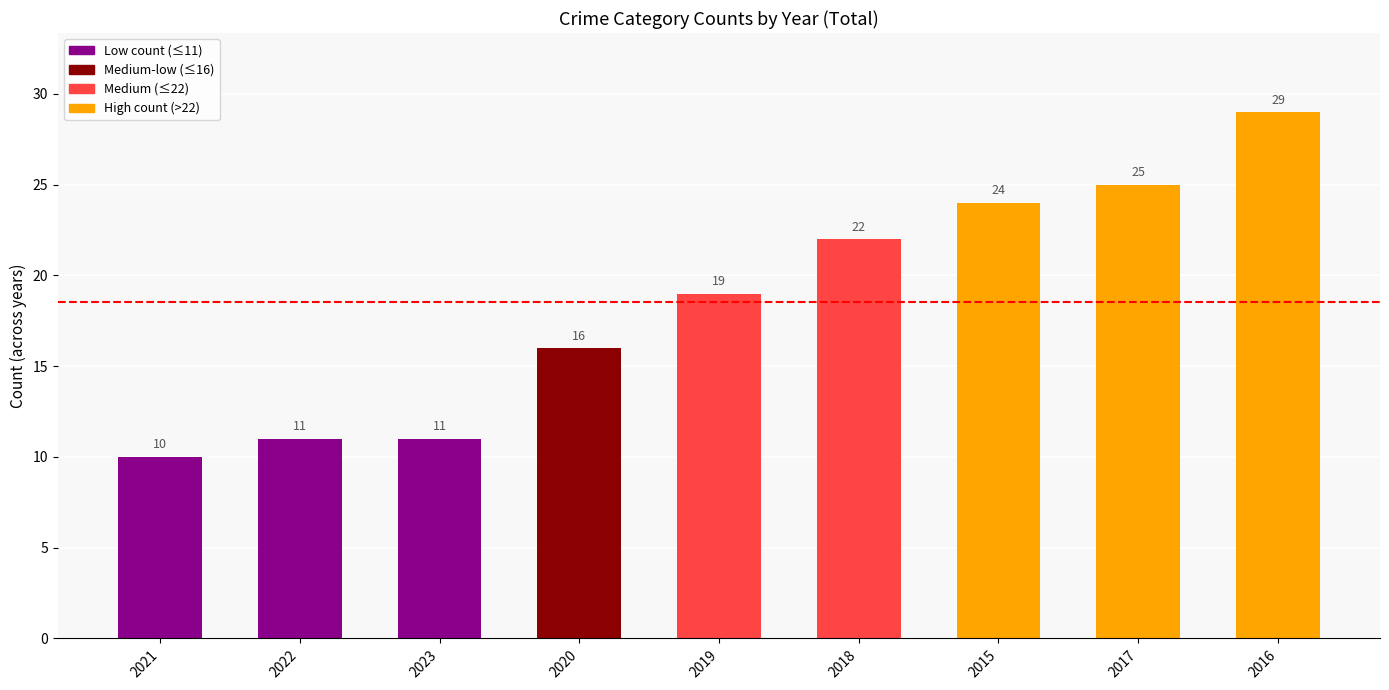

Reading left to right, what are all the values shown in this chart?

2021=10	2022=11	2023=11	2020=16	2019=19	2018=22	2015=24	2017=25	2016=29